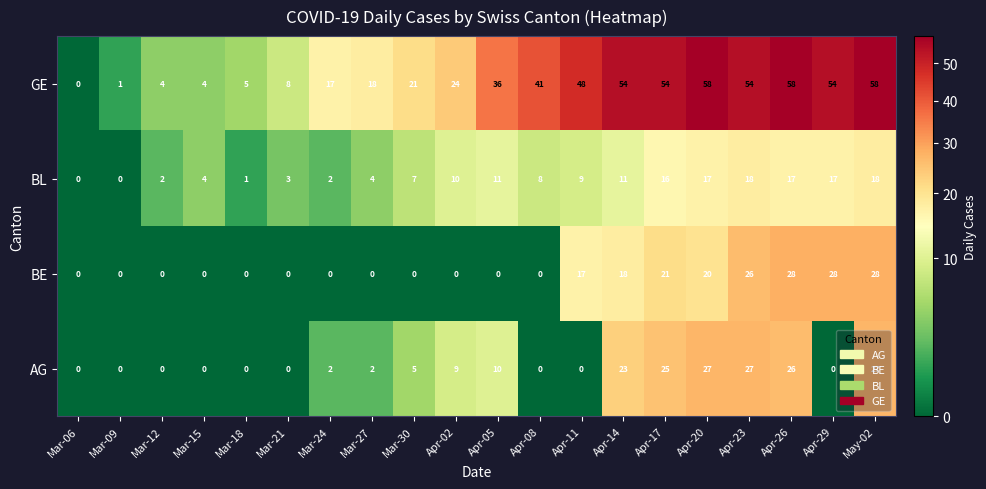

Rank the series by their maximum value, from lowest to highest.

BL, AG, BE, GE